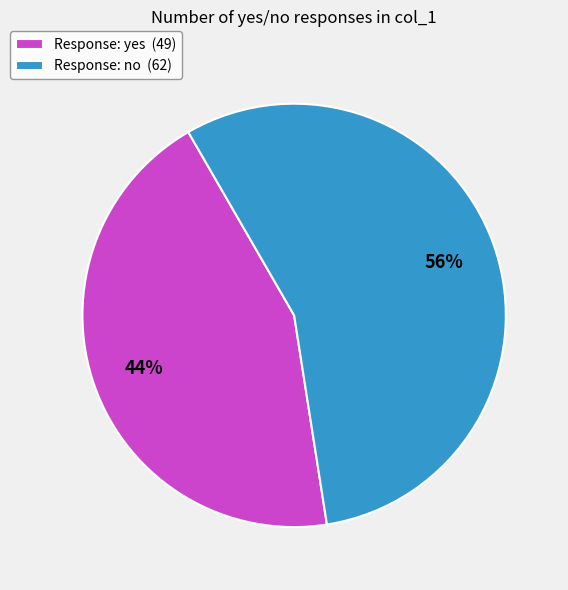

What is the ratio of the value at Response: no (62) to the value at Response: yes (49)?

1.3